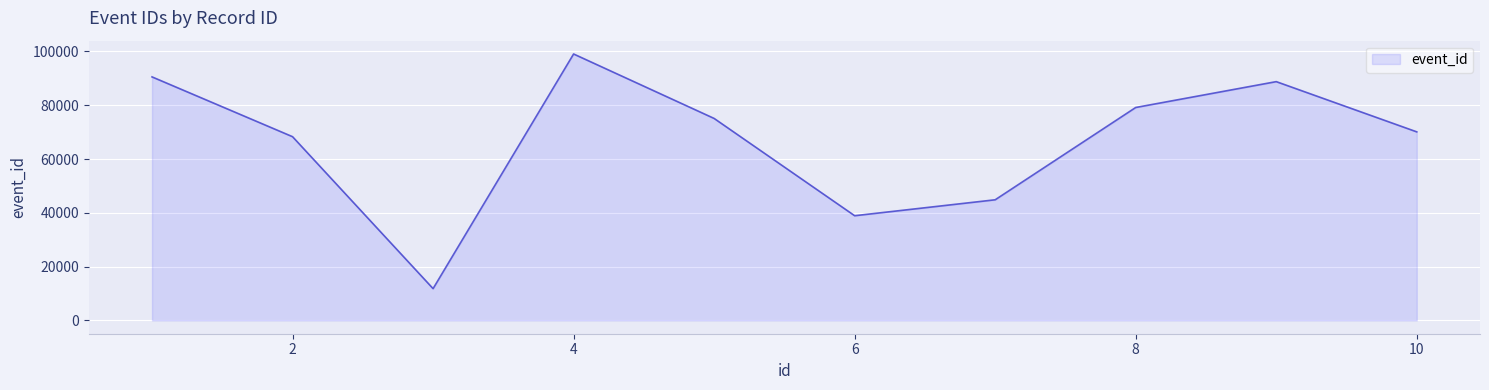

What is the difference between the maximum and minimum values?

87234